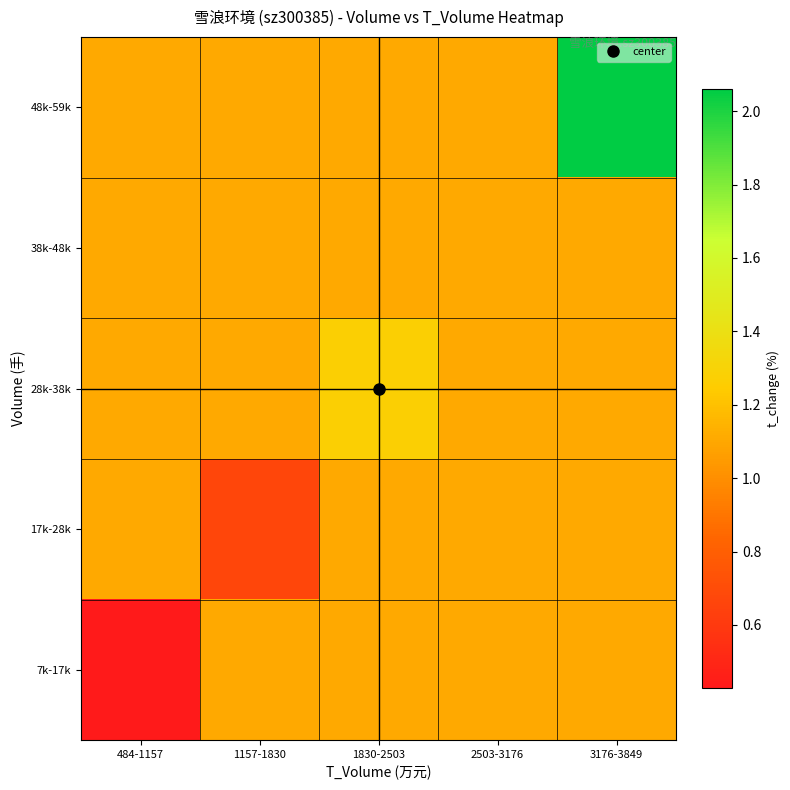

At 2503-3176, list the series in order from largest to smallest.

7k-17k, 17k-28k, 28k-38k, 38k-48k, 48k-59k